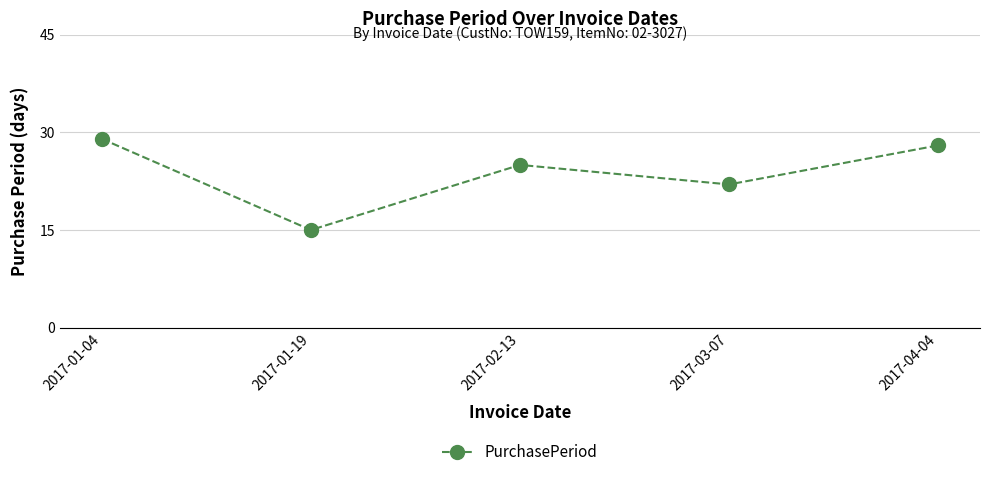

Rank the categories by value from highest to lowest.

2017-01-04, 2017-04-04, 2017-02-13, 2017-03-07, 2017-01-19